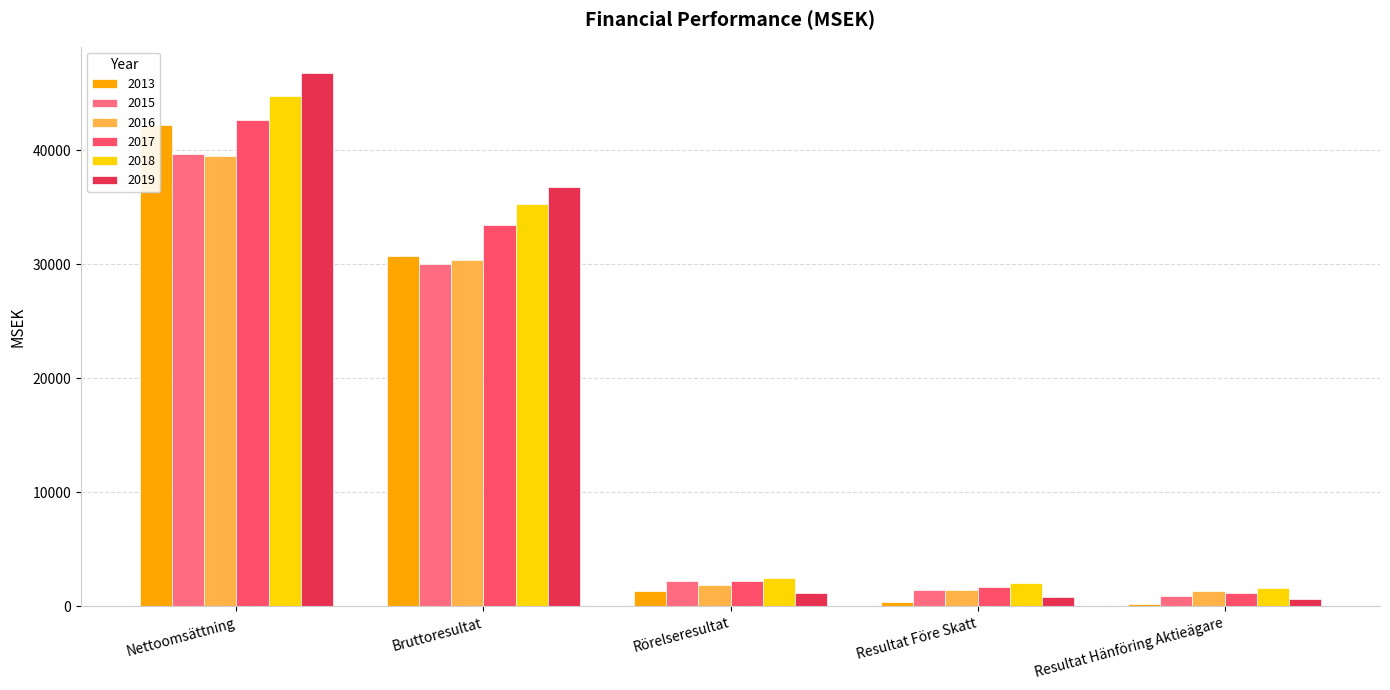

What is the difference between the maximum and second lowest values in the 2016 series?

38028